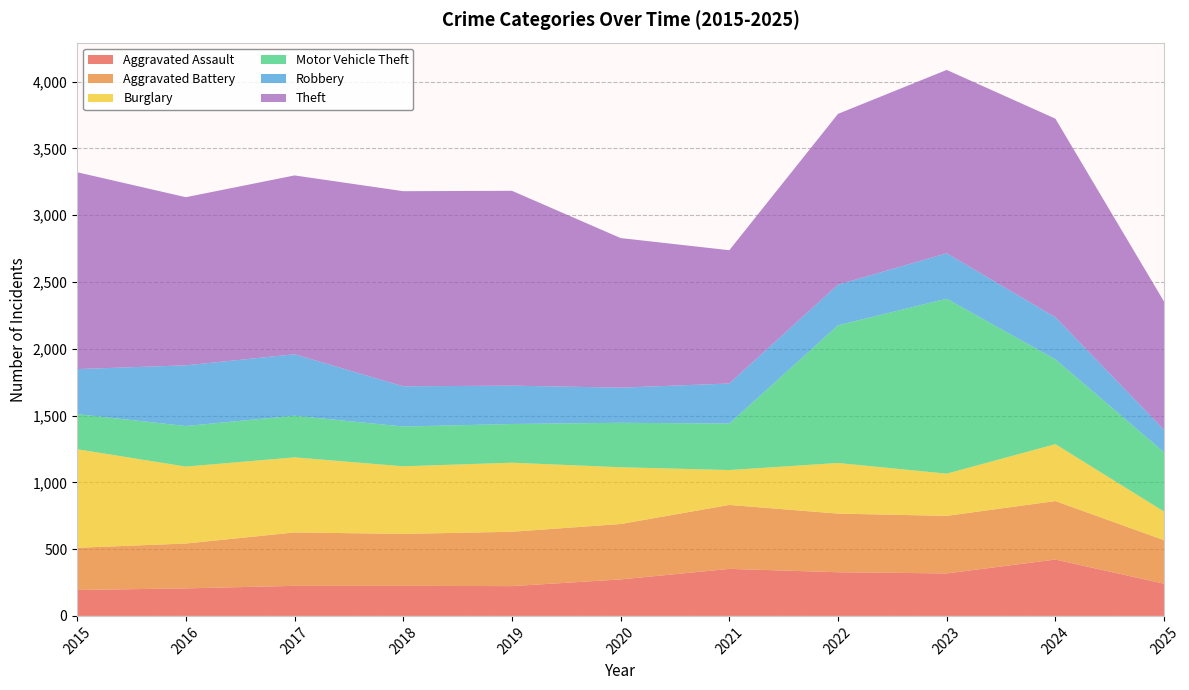

Reading left to right, transcribe all the data shown in this chart.

Aggravated Assault: 194	206	225	225	223	273	352	327	318	422	241
Aggravated Battery: 316	336	400	389	407	415	479	439	431	438	326
Burglary: 738	576	562	506	517	425	261	379	316	426	214
Motor Vehicle Theft: 263	304	312	298	290	333	348	1031	1310	635	444
Robbery: 337	454	460	301	287	263	300	304	340	315	168
Theft: 1474	1259	1339	1461	1459	1120	998	1279	1373	1487	960